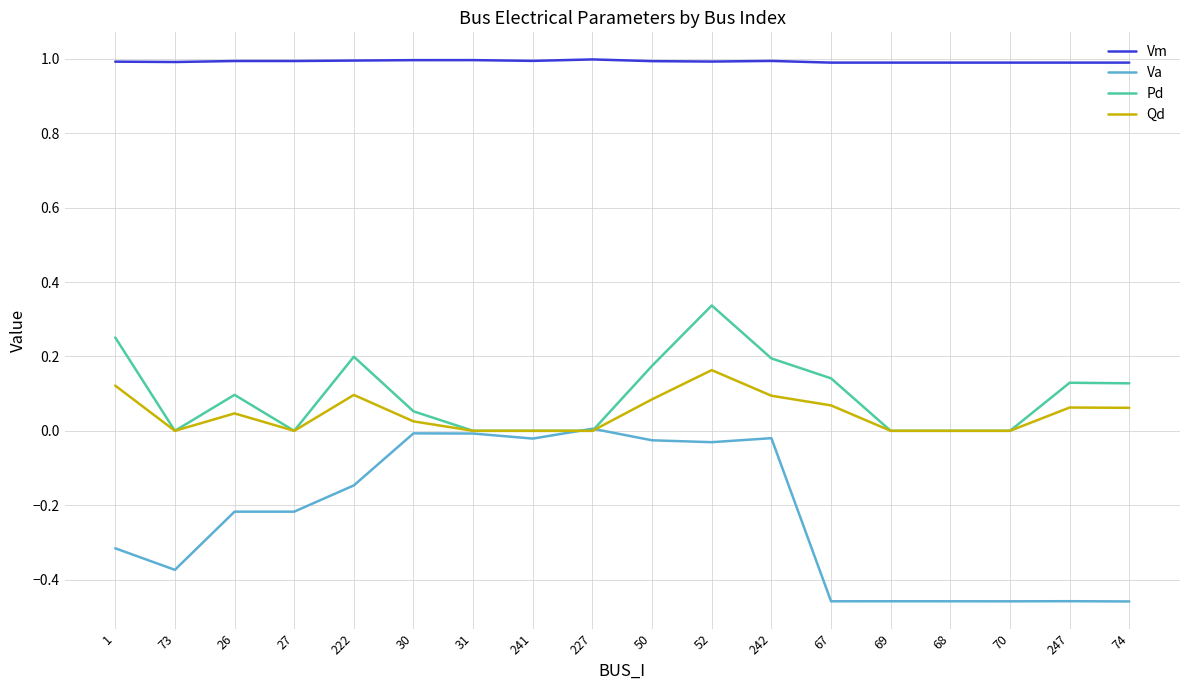

Rank the series by their maximum value, from lowest to highest.

Va, Qd, Pd, Vm